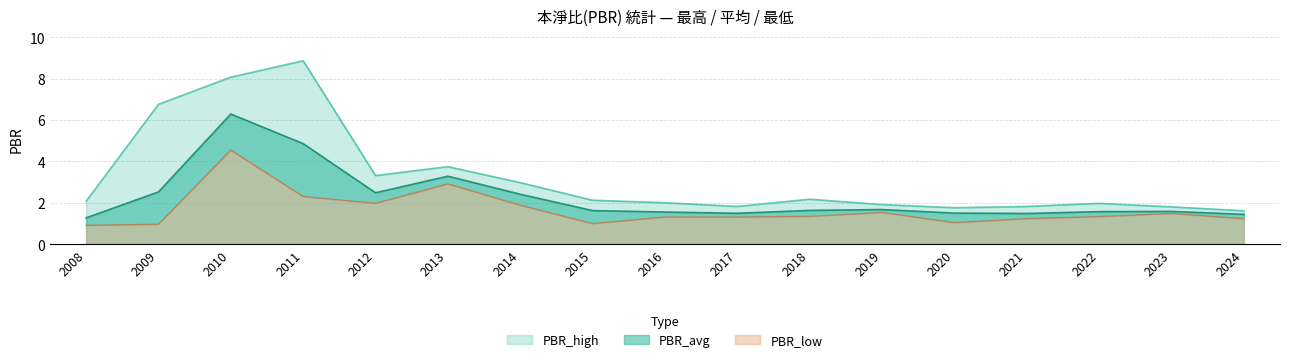

List the labels in order of PBR_high value, smallest first.

2024, 2020, 2023, 2017, 2021, 2019, 2022, 2016, 2008, 2015, 2018, 2014, 2012, 2013, 2009, 2010, 2011